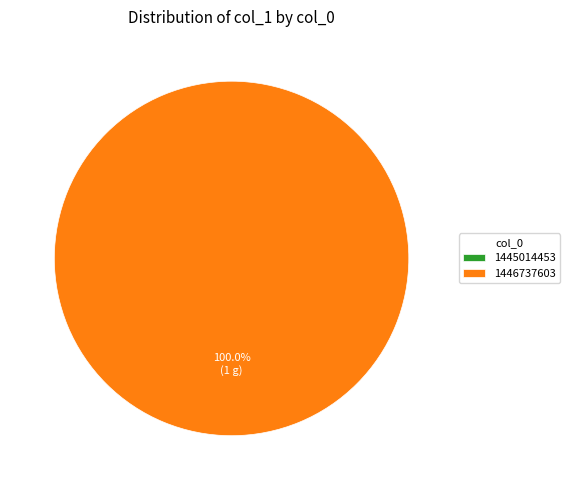

What is the change in value from 1445014453 to 1446737603?

+1